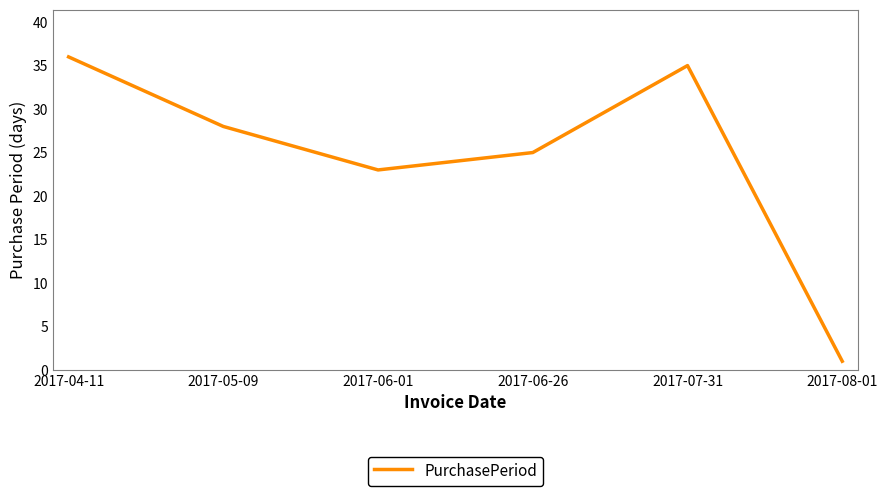

Reading left to right, what are all the values shown in this chart?

2017-04-11=36	2017-05-09=28	2017-06-01=23	2017-06-26=25	2017-07-31=35	2017-08-01=1